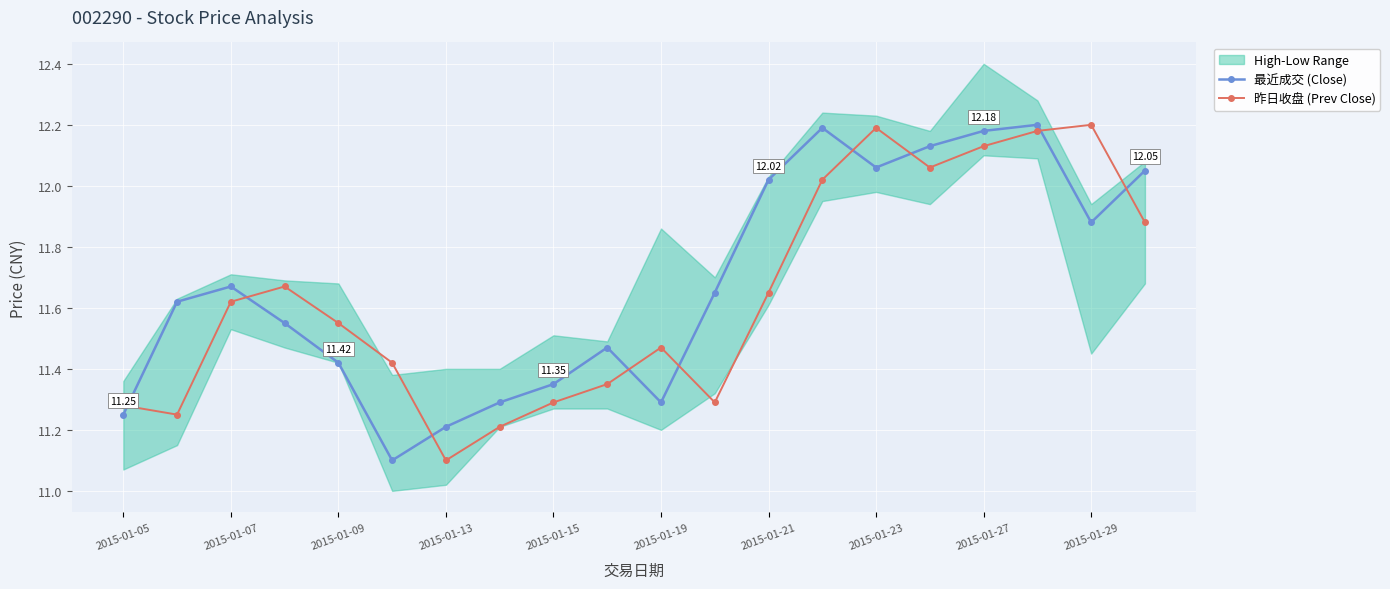

How many interior local peaks does the 最近成交 (Close) series have?

4